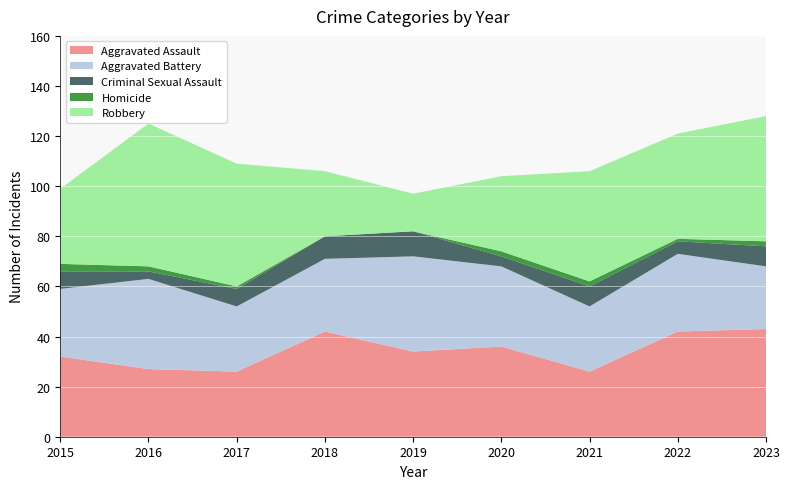

Reading right to left, what are all the values shown in this chart?

Aggravated Assault: 2023=43	2022=42	2021=26	2020=36	2019=34	2018=42	2017=26	2016=27	2015=32
Aggravated Battery: 2023=25	2022=31	2021=26	2020=32	2019=38	2018=29	2017=26	2016=36	2015=27
Criminal Sexual Assault: 2023=8	2022=5	2021=8	2020=4	2019=10	2018=9	2017=7	2016=3	2015=7
Homicide: 2023=2	2022=1	2021=2	2020=2	2019=0	2018=0	2017=1	2016=2	2015=3
Robbery: 2023=50	2022=42	2021=44	2020=30	2019=15	2018=26	2017=49	2016=57	2015=30